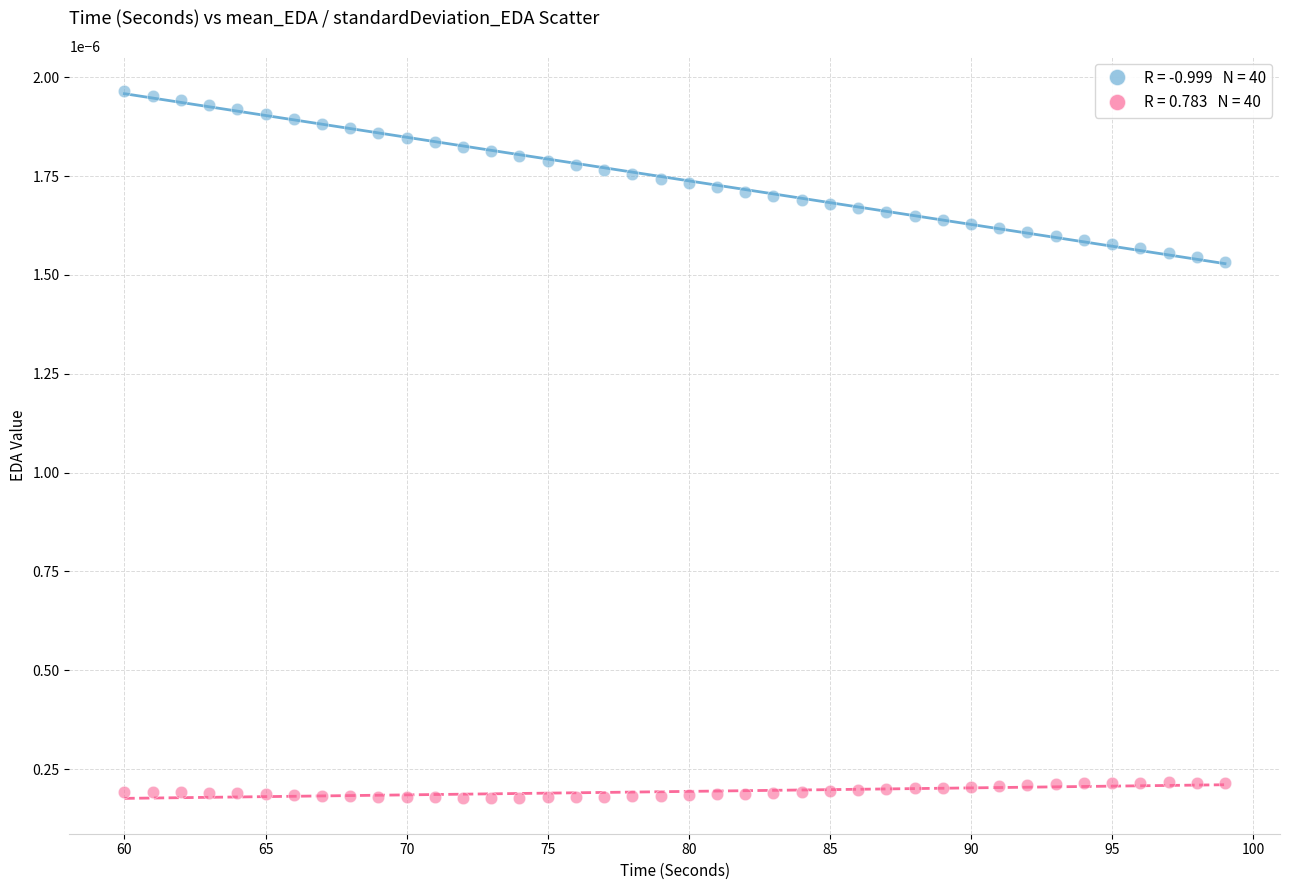

Across all data points, what is the range of X values (max minus min)?

39.0